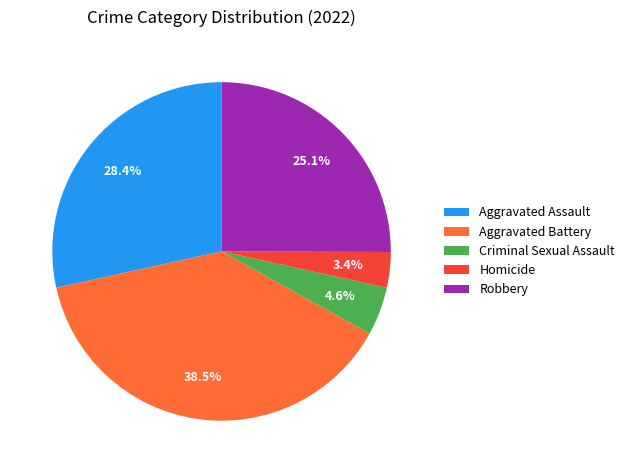

What is the ratio of the value at Robbery to the value at Homicide?

7.4